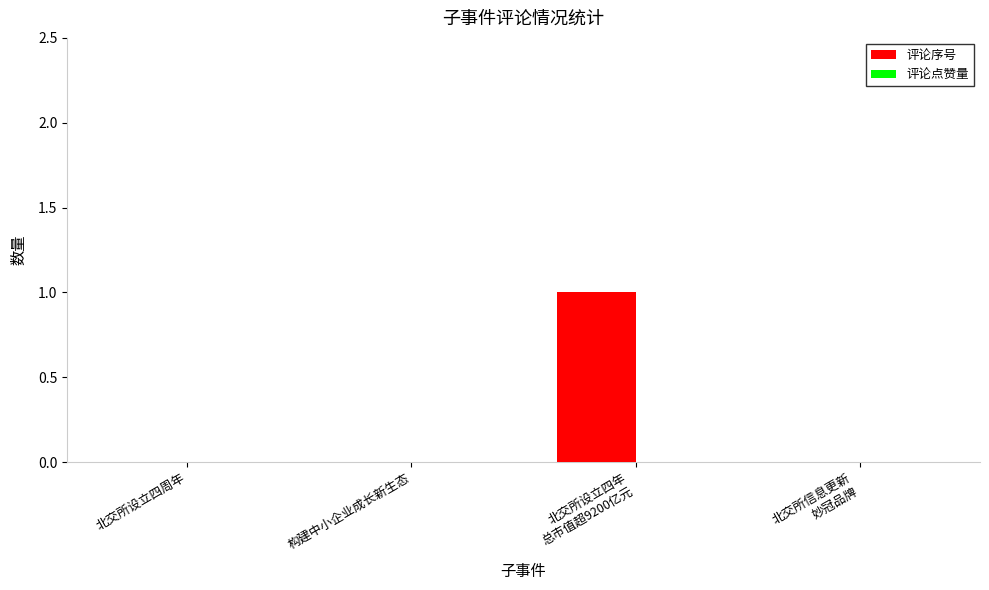

The chart shows a value of 0 at 北交所设立四周年. True or false?

True